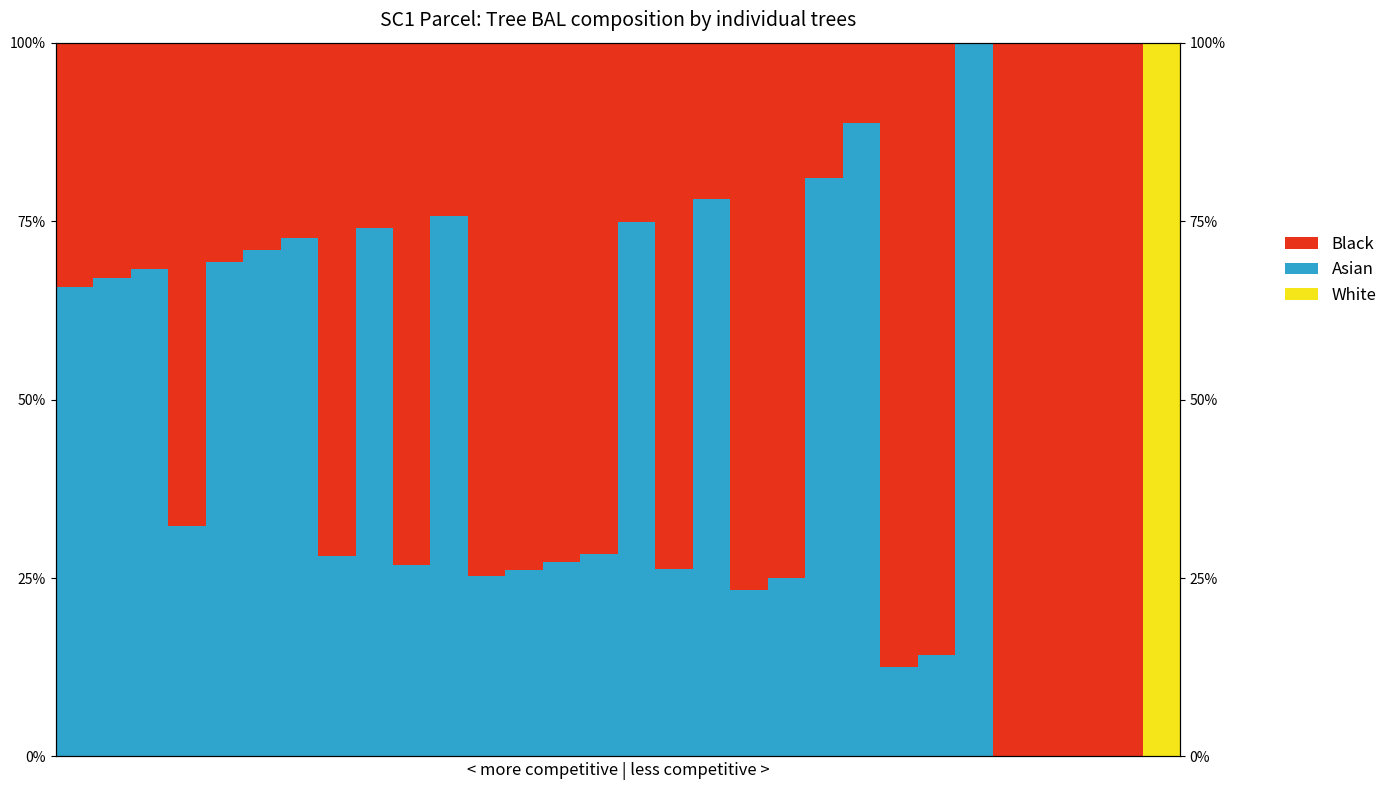

What is the total value across all series at 0?

100.0